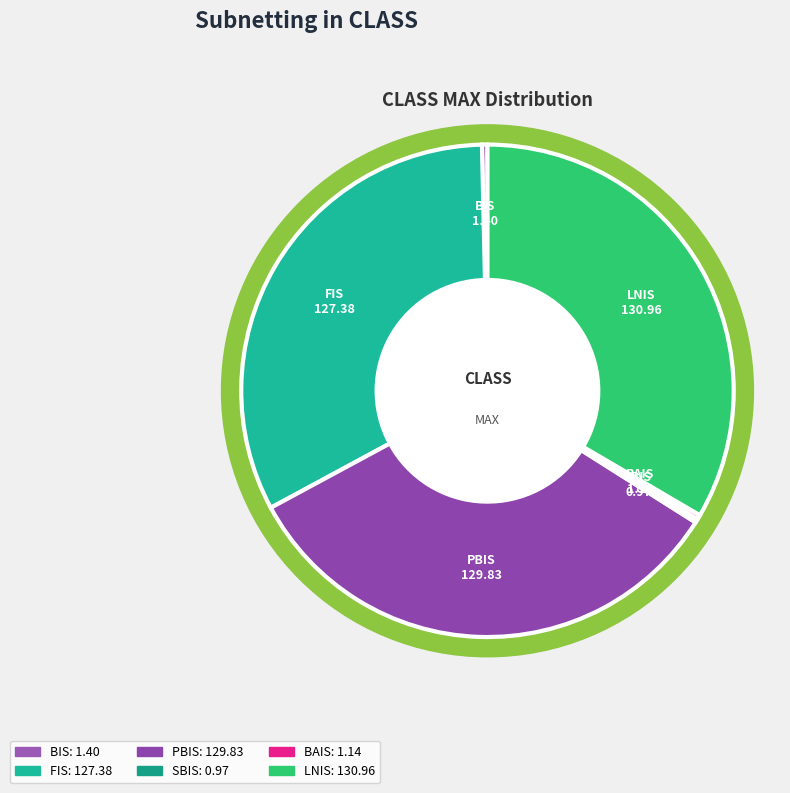

Does any single category account for the majority?

No